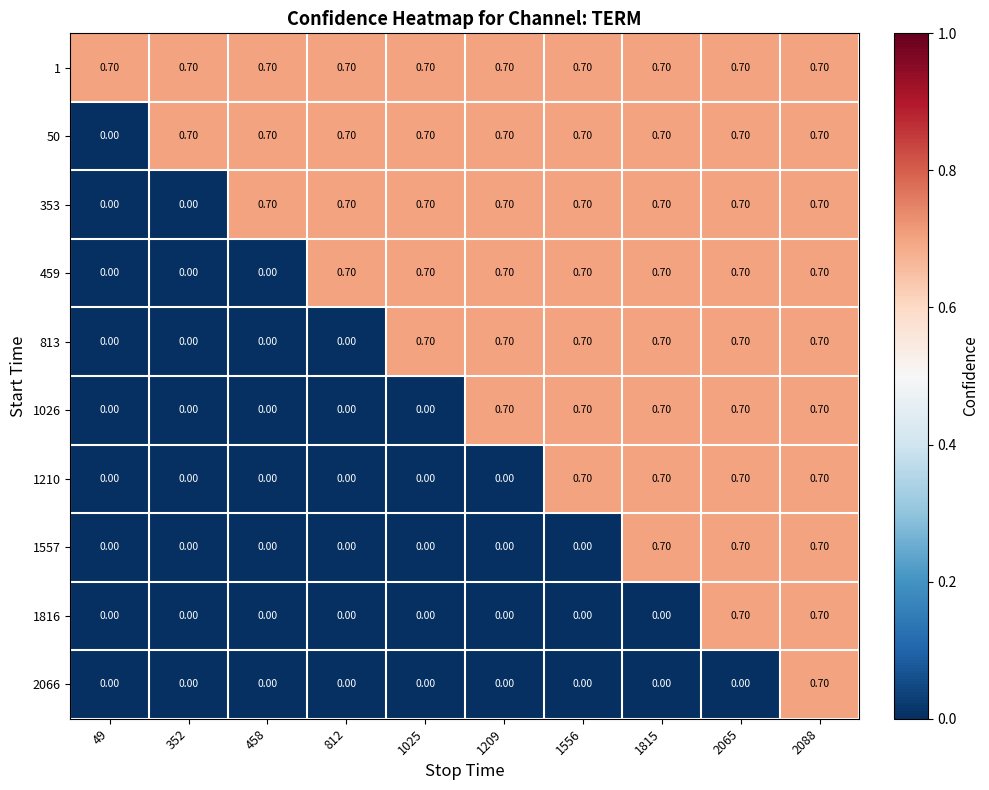

What is the total value across all series at 2065?

6.3